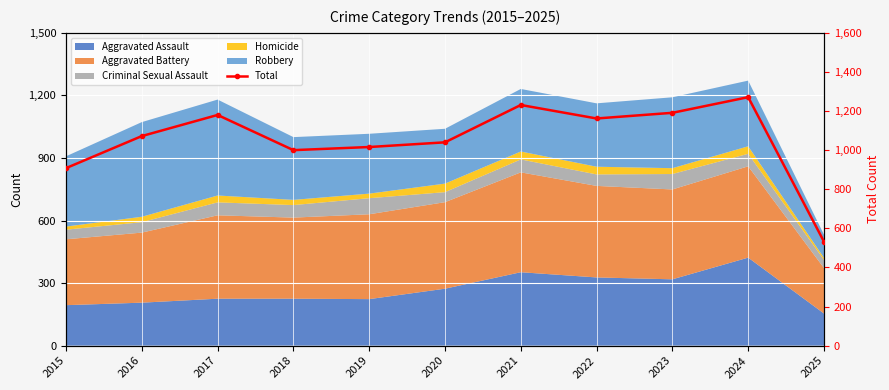

Reading left to right, transcribe all the data shown in this chart.

908	1072	1180	1000	1016	1040	1231	1162	1191	1271	532